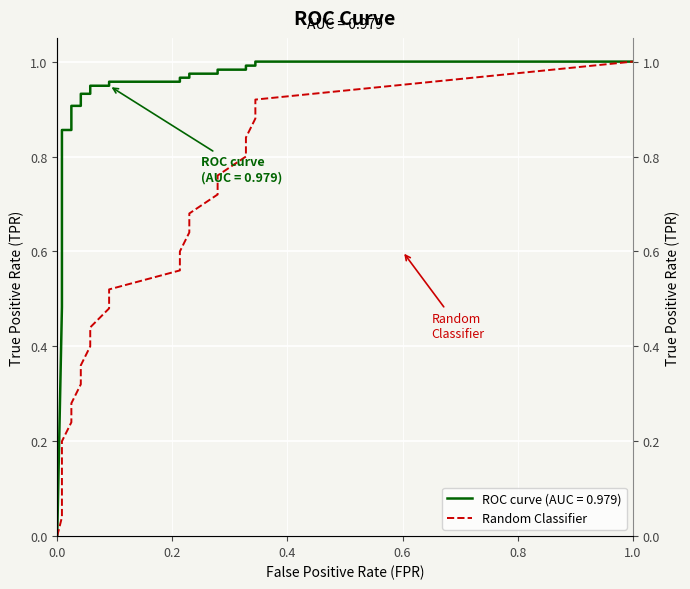

What is the label of the 22nd point from the right?

0.4